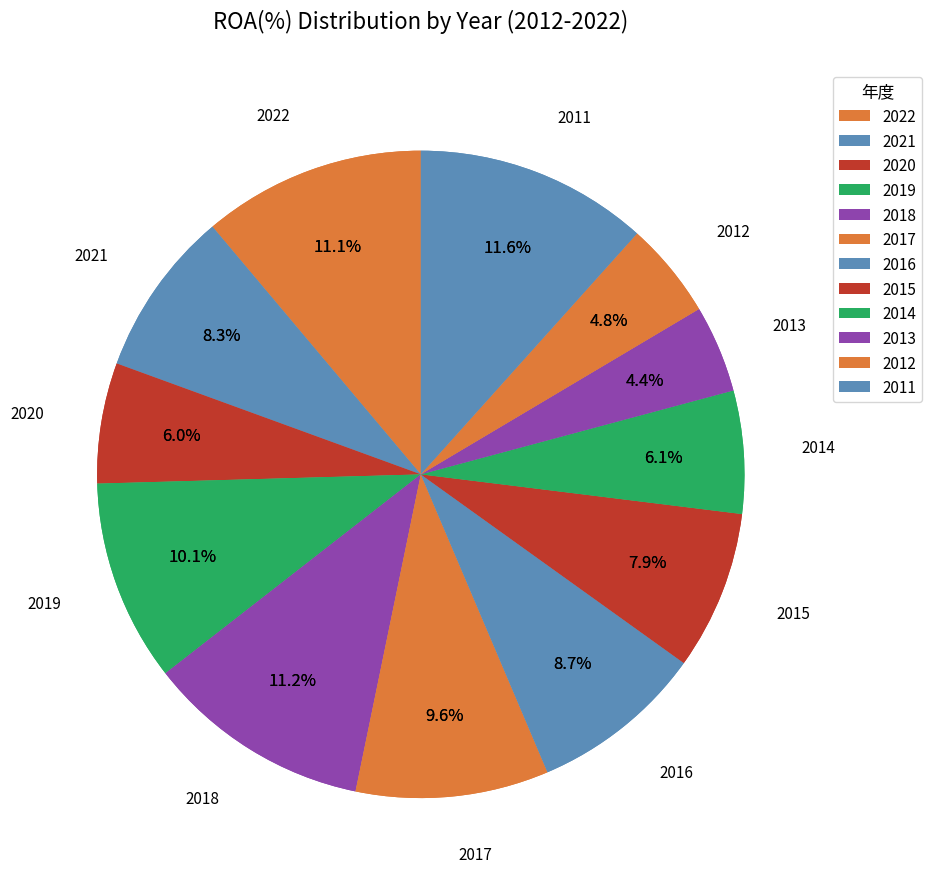

What percentage is the 2014 slice, to the nearest percent?

6%